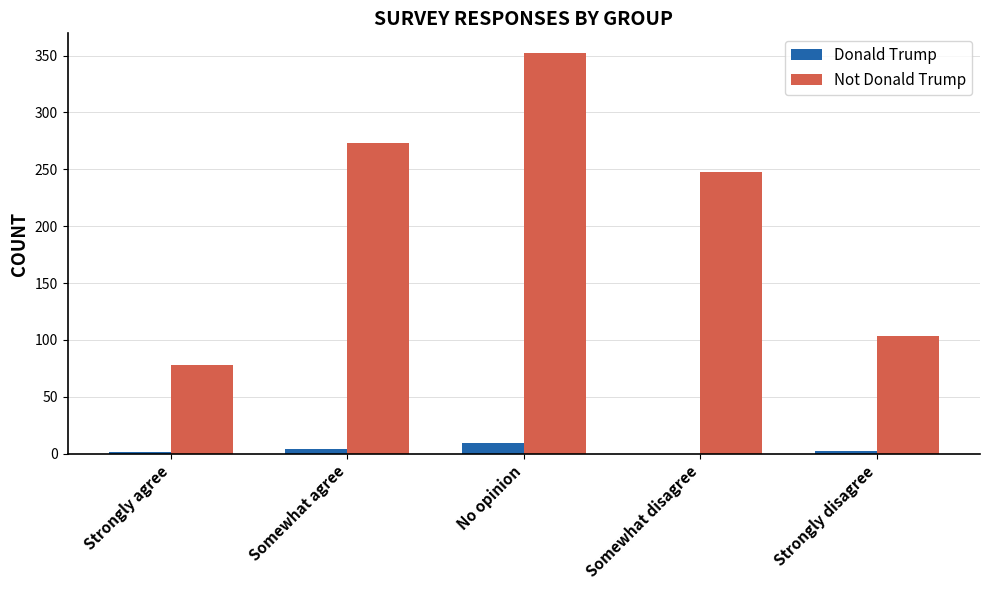

What is the maximum value for Donald Trump?

9